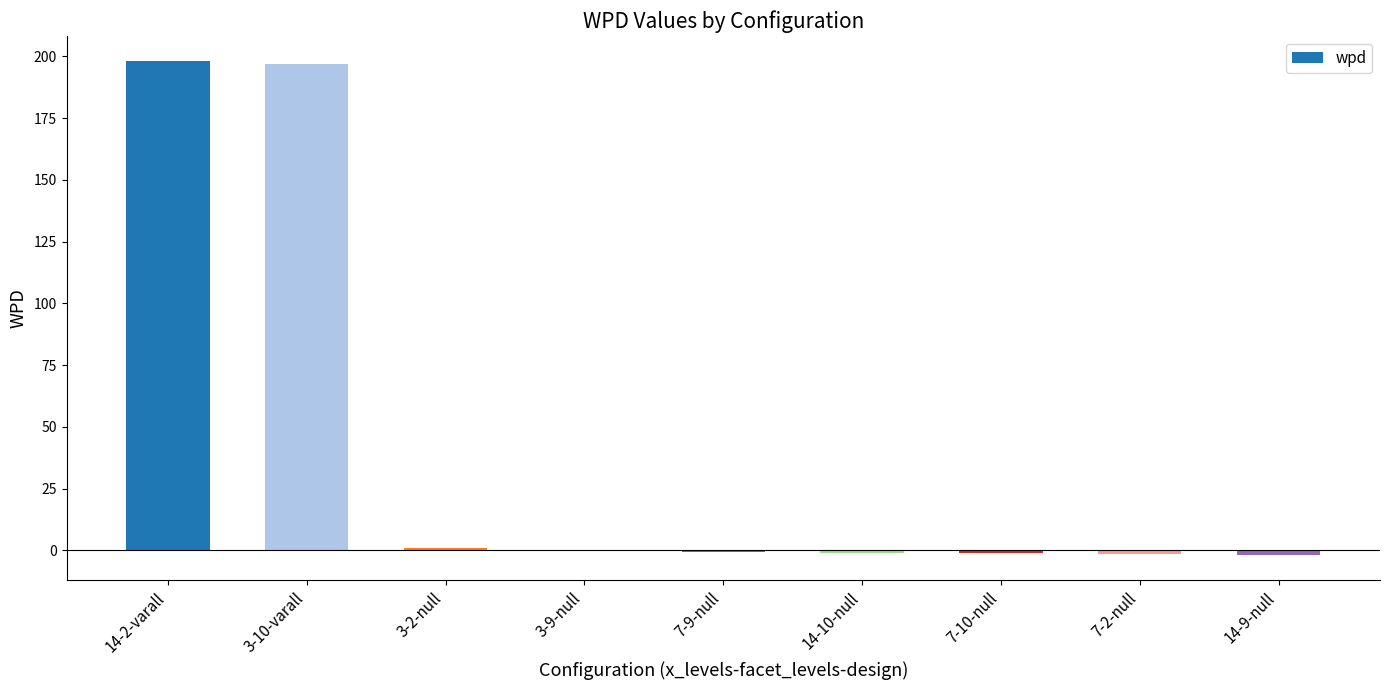

What is the maximum value shown in the chart?

198.3